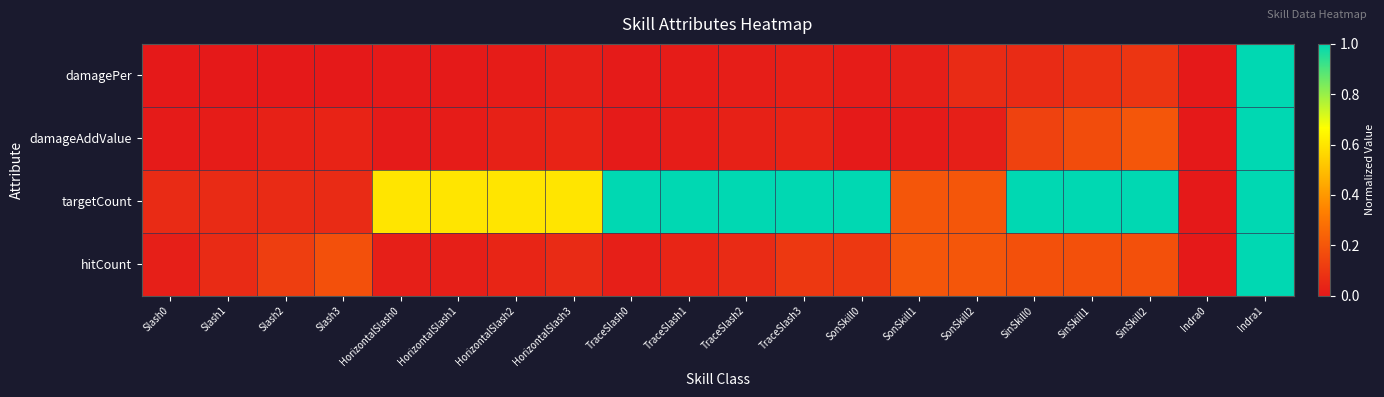

How many categories are shown in the chart?

20